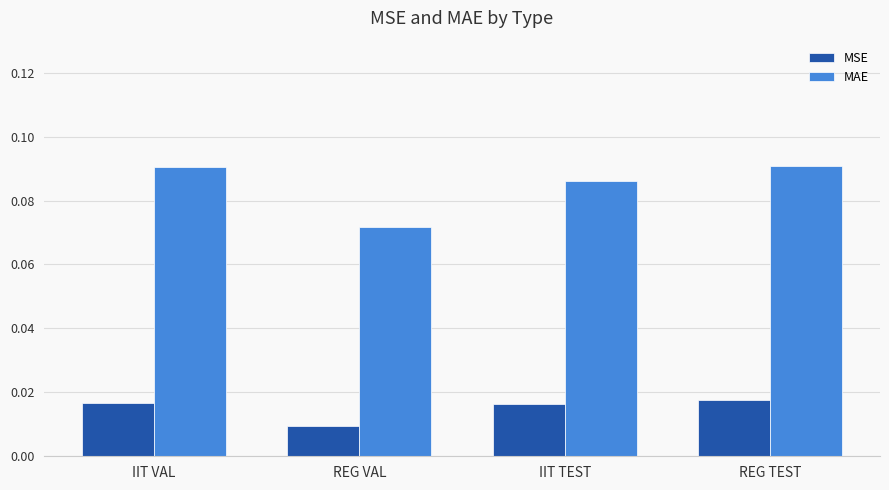

How many MAE values are between 0 and 1?

4